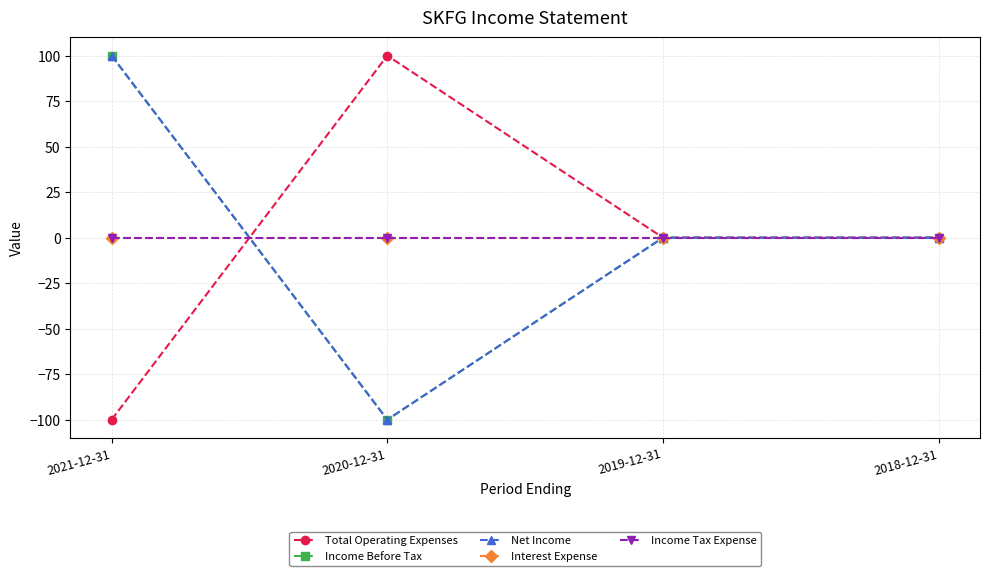

The Net Income series shows -126 at 2018-12-31. True or false?

False